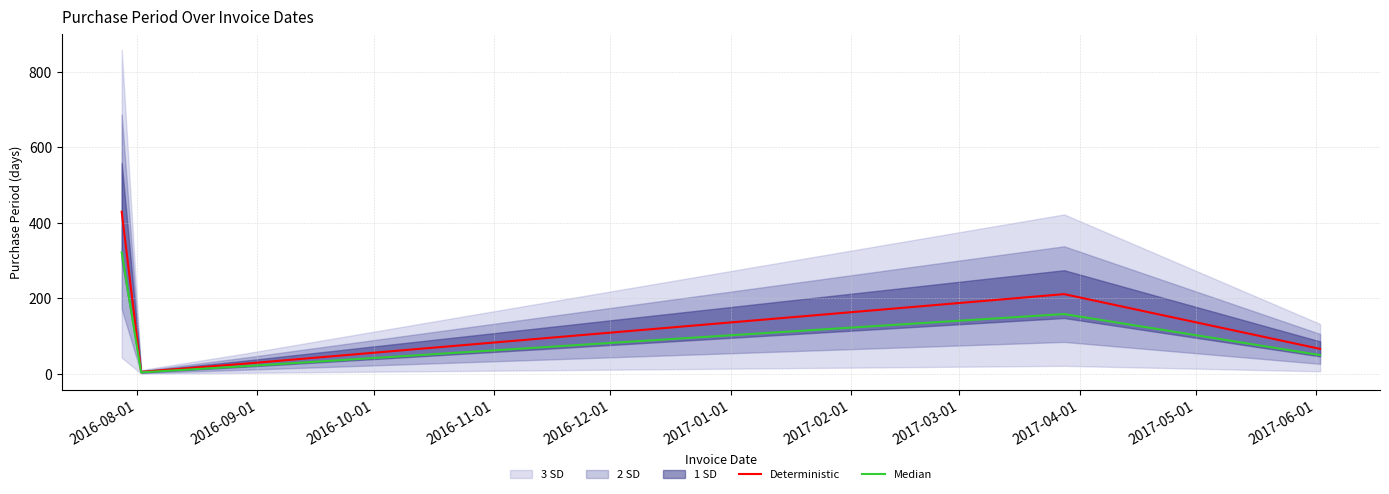

True or false: Median and Deterministic intersect in this chart.

False